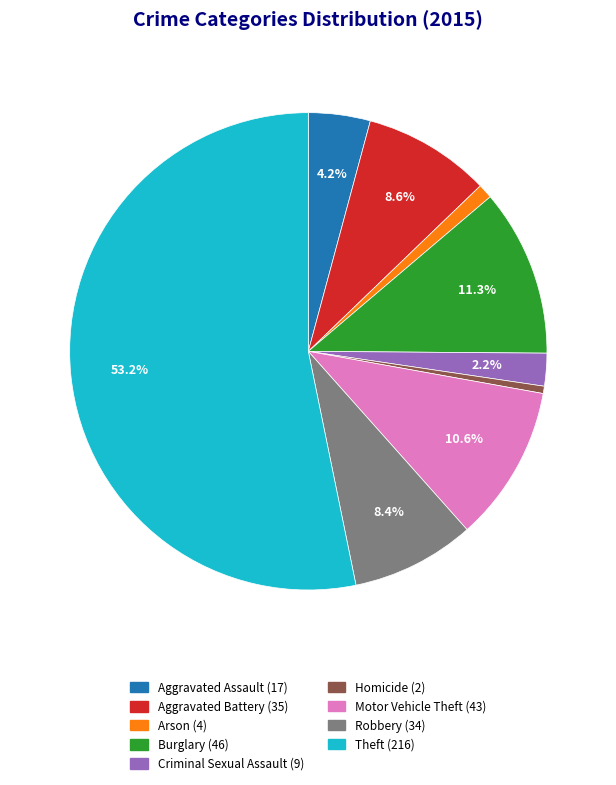

To the nearest percent, what is the difference between the largest and smallest slice percentages?

53%